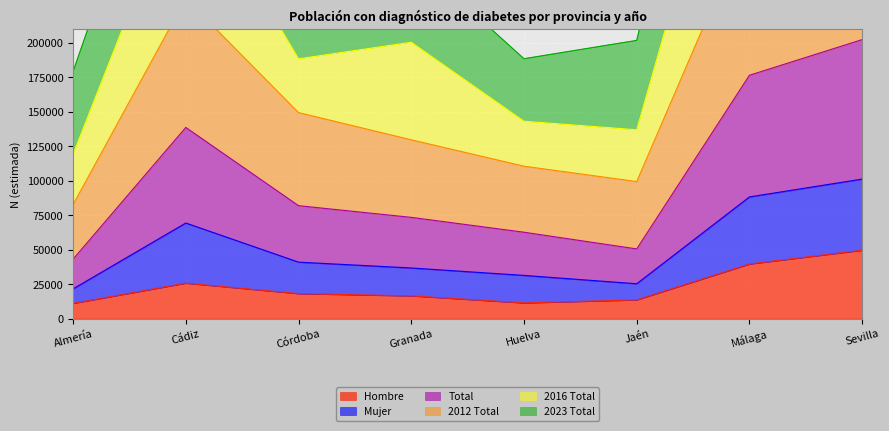

Between Jaén and Málaga, which series saw the biggest shift?

2016 Total